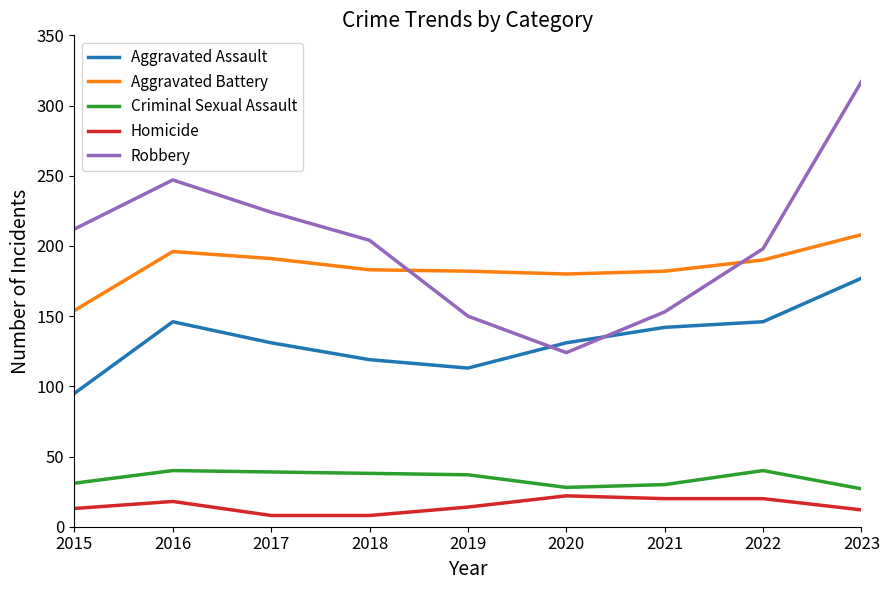

At which category is the sum across all series the highest?

2023